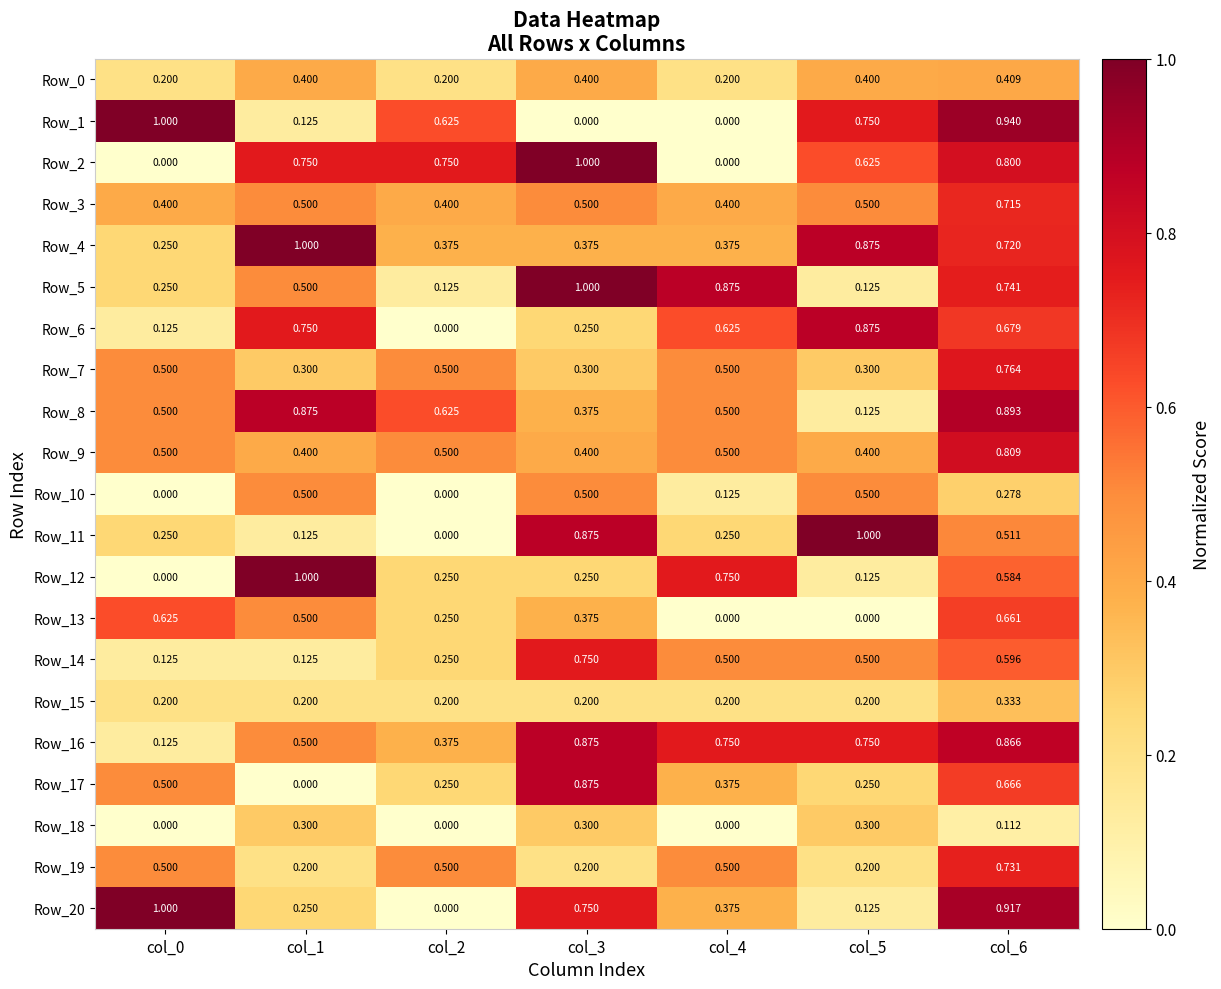

How many values in Row_2 are above zero?

5